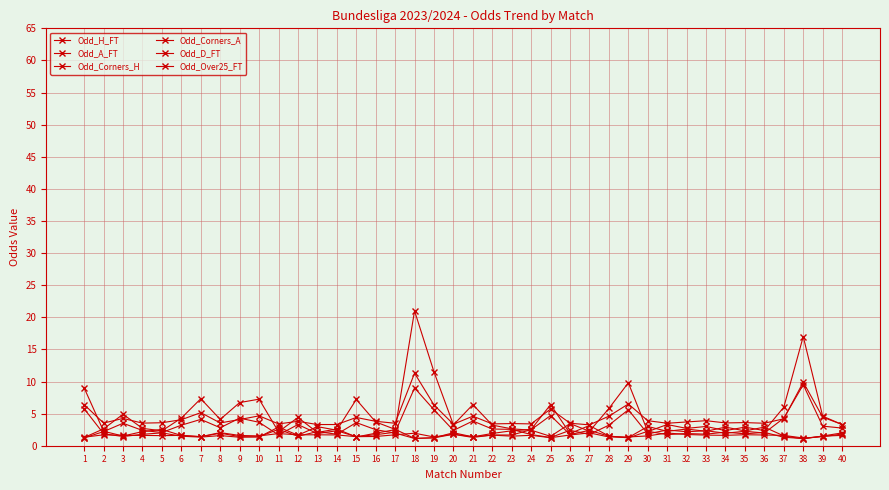

Where does the Odd_H_FT series first go above 2?

1